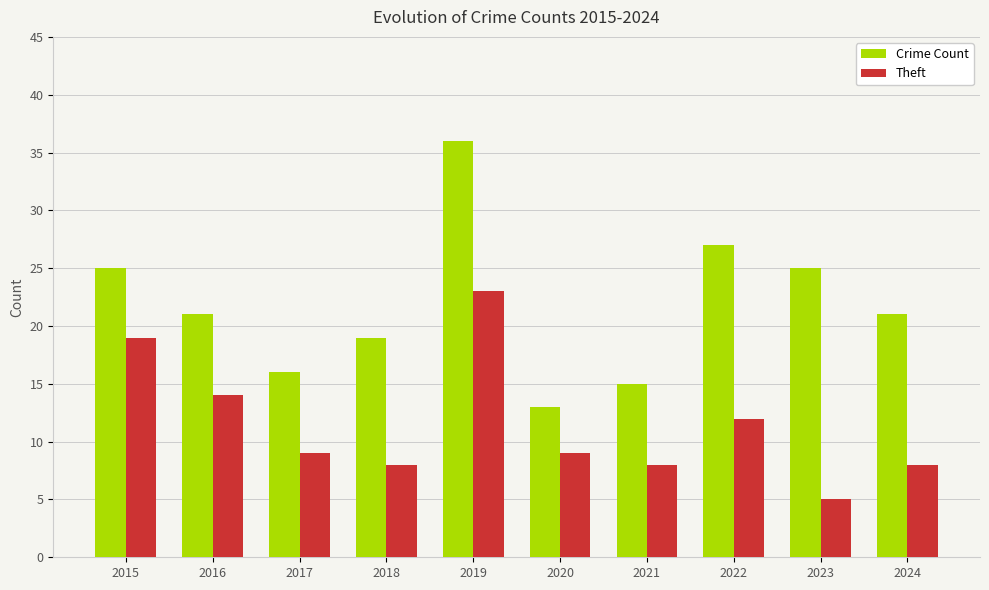

Which series has the largest range (max minus min)?

Crime Count